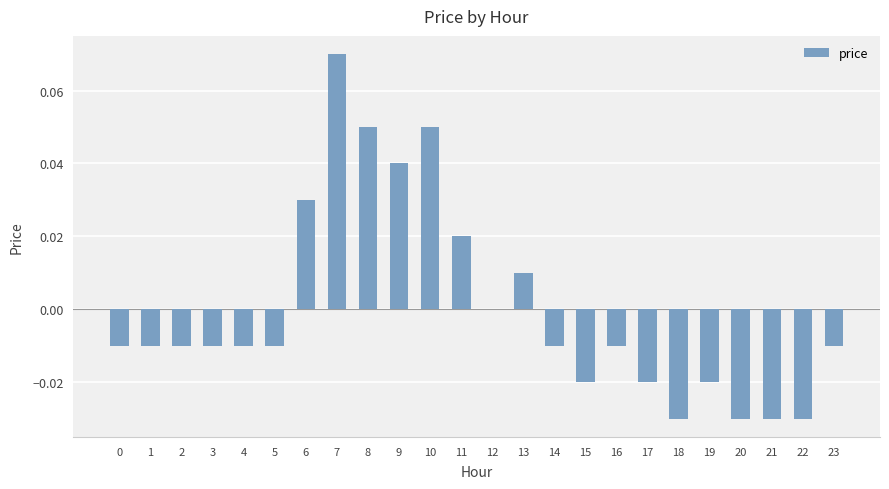

The chart shows a value of 0.0 at 6. True or false?

True